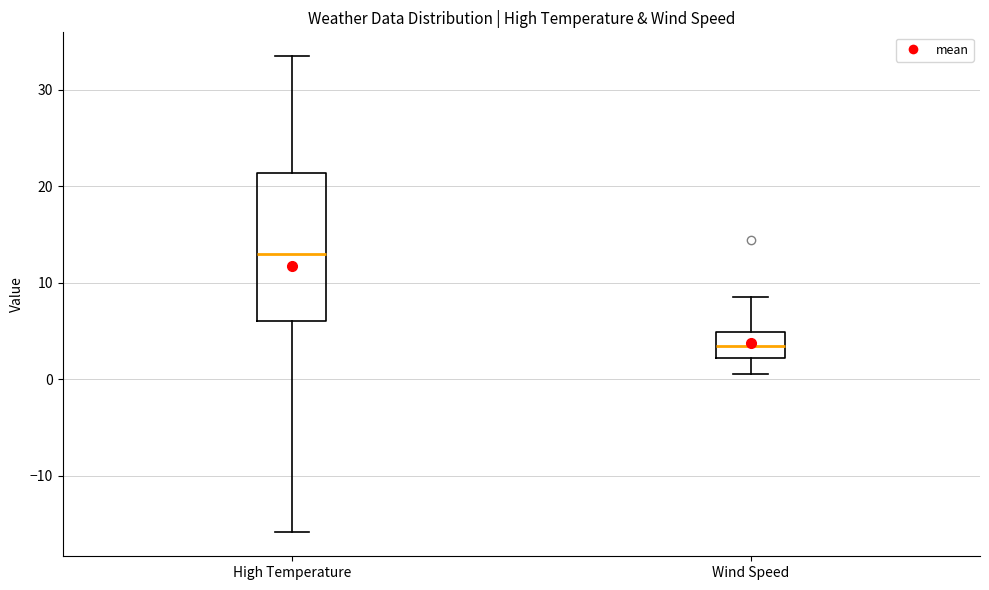

Reading left to right, transcribe this box plot: for each box, give where its median line is, the range the box spans, and where its two whiskers end, as read against the y-axis. The values are not printed on the chart, so give them approximately, as read against the axis.

High Temperature: median 13, box 6 to 21, whiskers -16 to 33
Wind Speed: median 3, box 2 to 5, whiskers 1 to 8